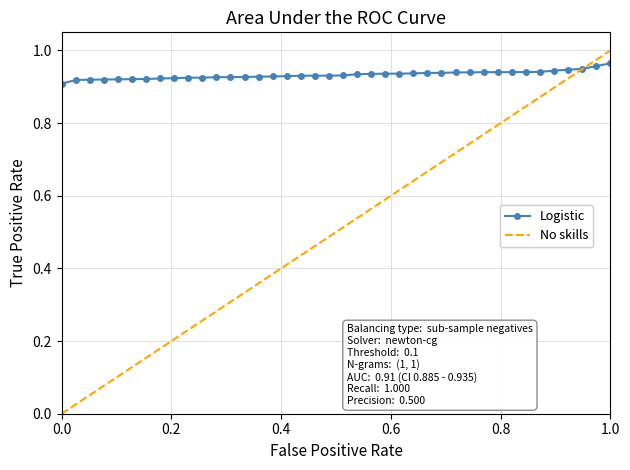

Rank the series by their average value, from highest to lowest.

Logistic, No skills